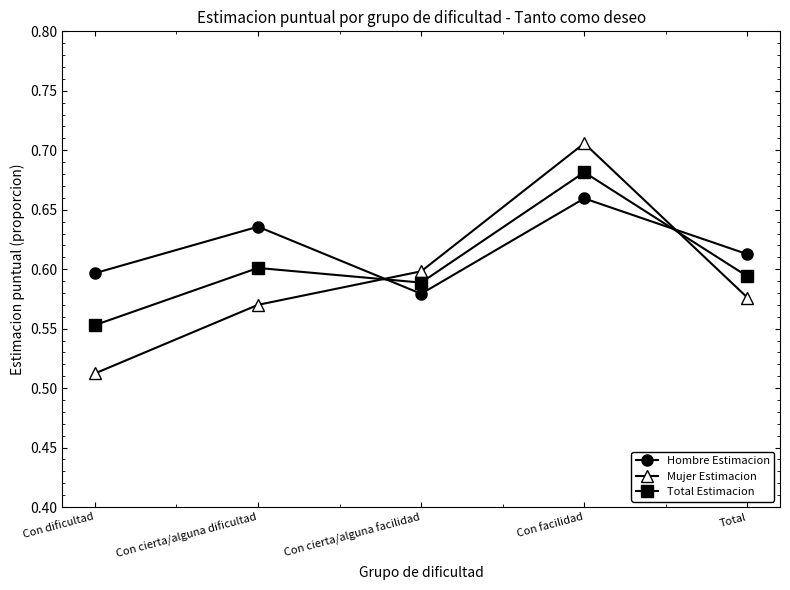

What are all the series names shown in the legend?

Hombre Estimacion, Mujer Estimacion, Total Estimacion